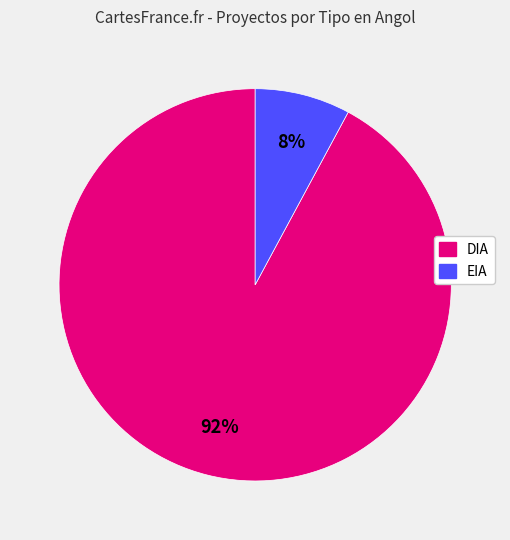

Between DIA and EIA, which is larger?

DIA